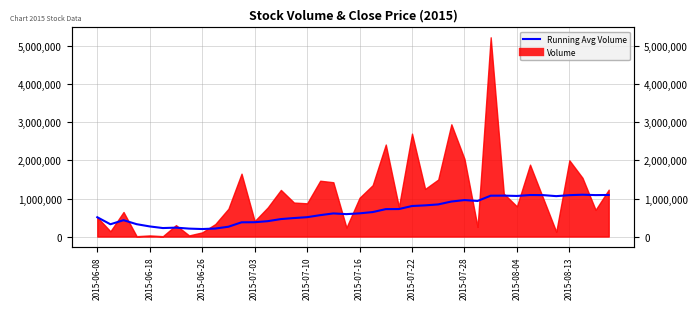

Which has a higher value, 13 or 10?

13